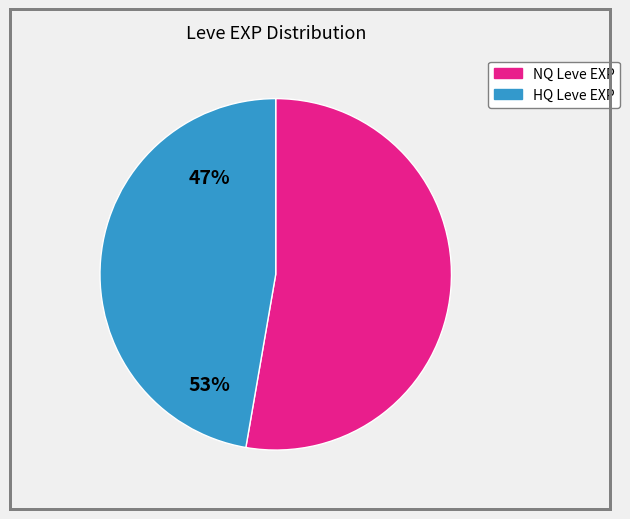

Is there any slice that represents more than half of the pie?

Yes